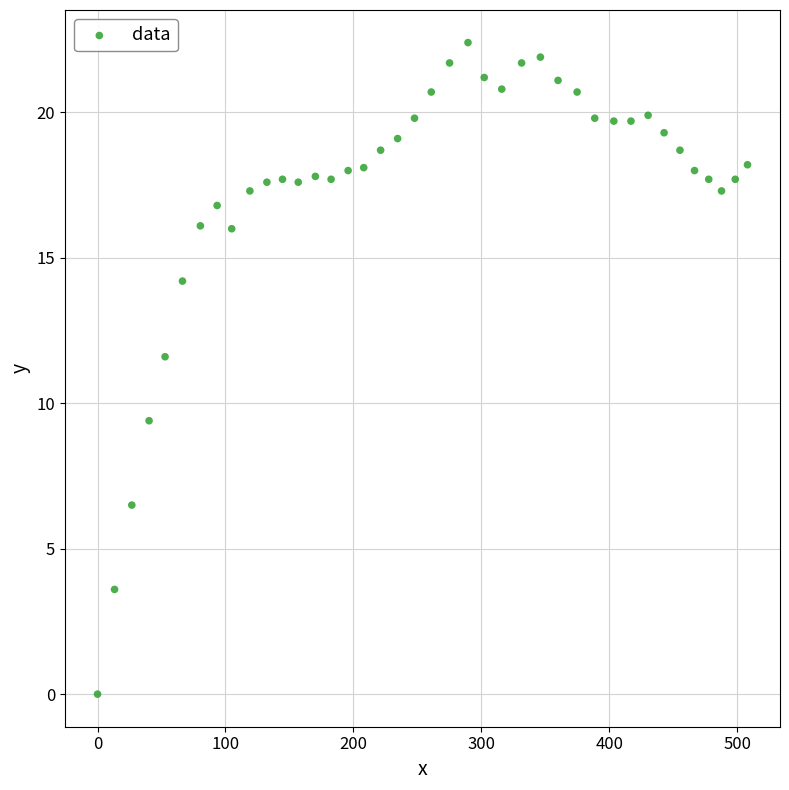

What Y value in the scatter plot is closest to 11?

11.6